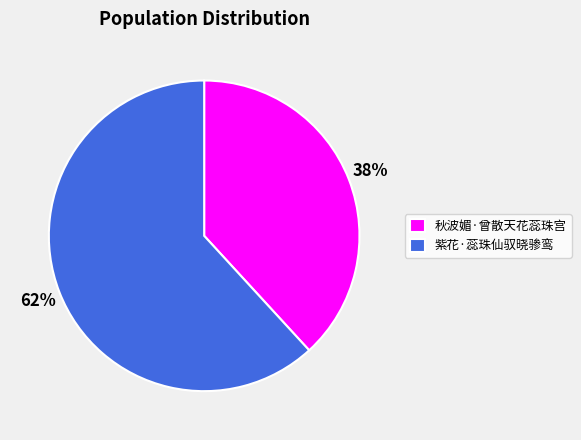

Approximately how many times larger is the value at 秋波媚·曾散天花蕊珠宫 compared to 紫花·蕊珠仙驭晓骖鸾?

0.6